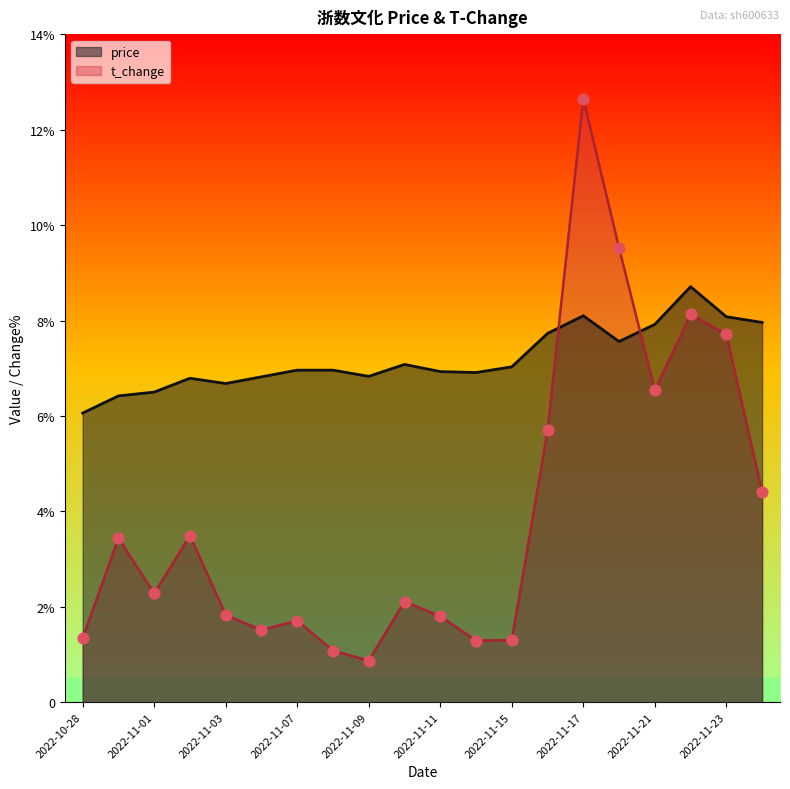

Which series has the largest Y range (max minus min)?

t_change